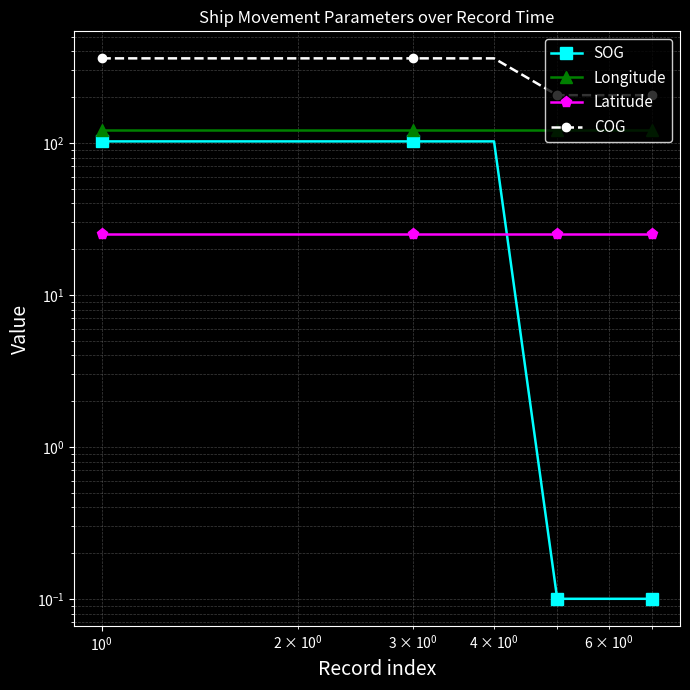

Reading left to right, extract all data points from this chart.

SOG: 102.3	102.3	102.3	102.3	0.1	0.1	0.1
Longitude: 121.4	121.4	121.4	121.4	121.4	121.4	121.4
Latitude: 25.2	25.2	25.2	25.2	25.2	25.2	25.2
COG: 360.0	360.0	360.0	360.0	206.1	206.1	206.1